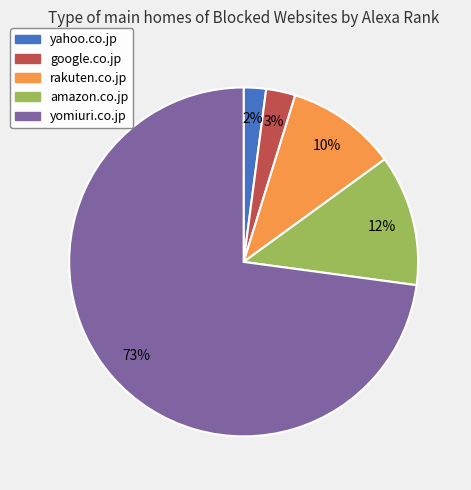

Is the sum of rakuten.co.jp and yahoo.co.jp greater than half?

No